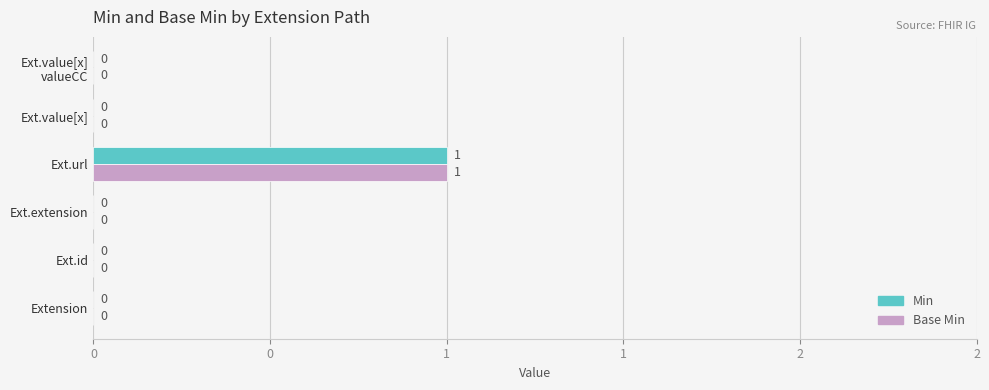

What are all the series names shown in the legend?

Min, Base Min